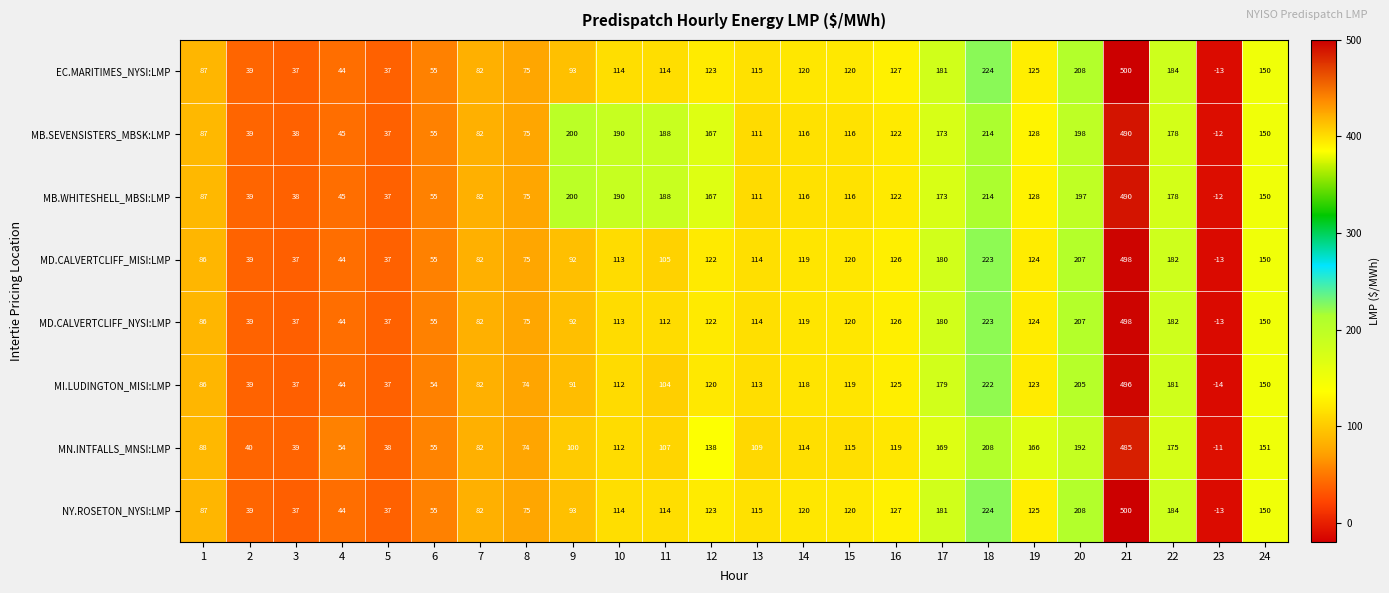

At which category is the sum across all series the highest?

21